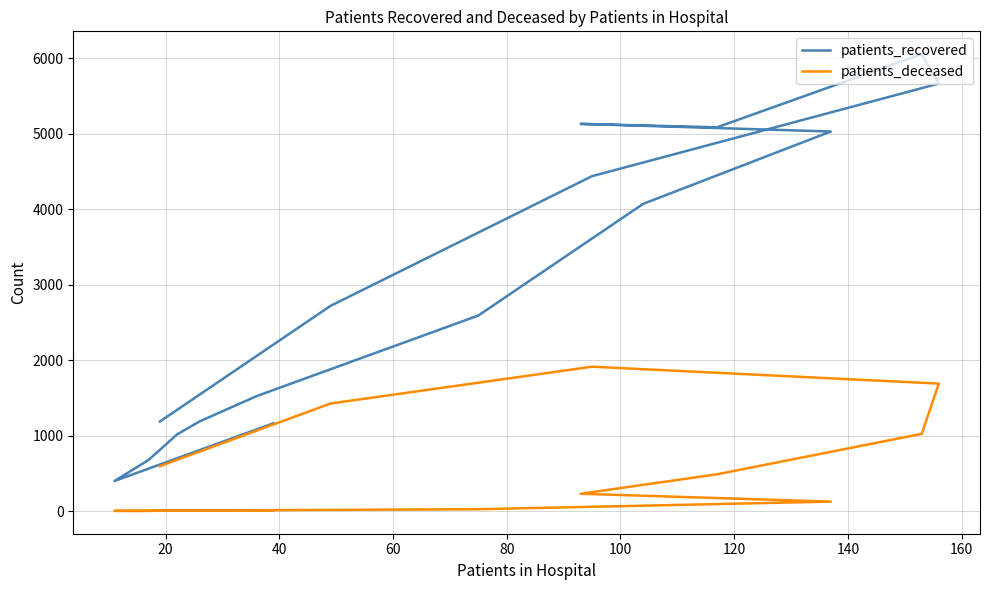

What is the label of the 15th point from the right?

20